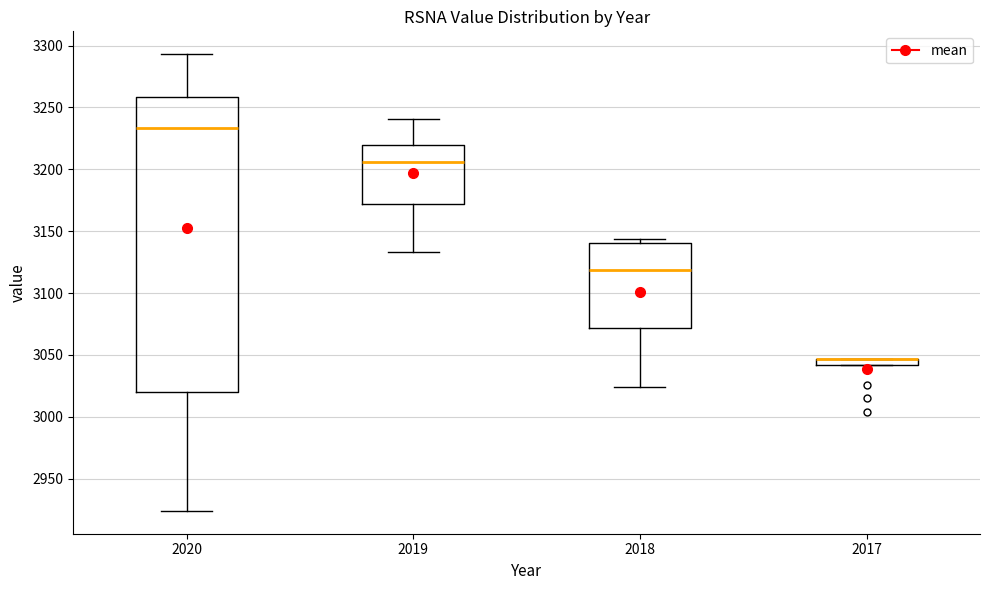

Where is the upper edge of the box at x = 2017 on the y-axis? The values are not printed on the chart, so give them approximately, as read against the axis.

3045